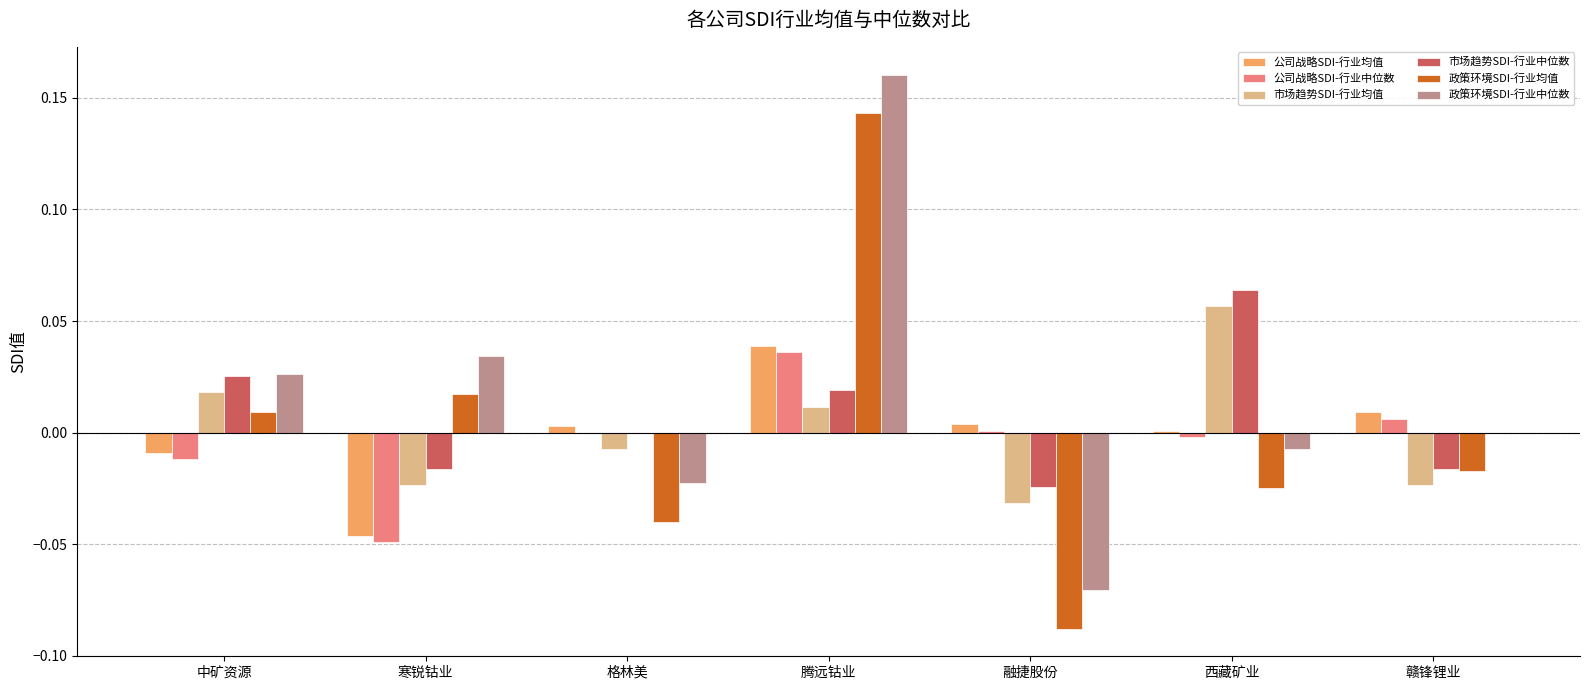

Which category has the highest value in the 政策环境SDI-行业中位数 series?

腾远钴业